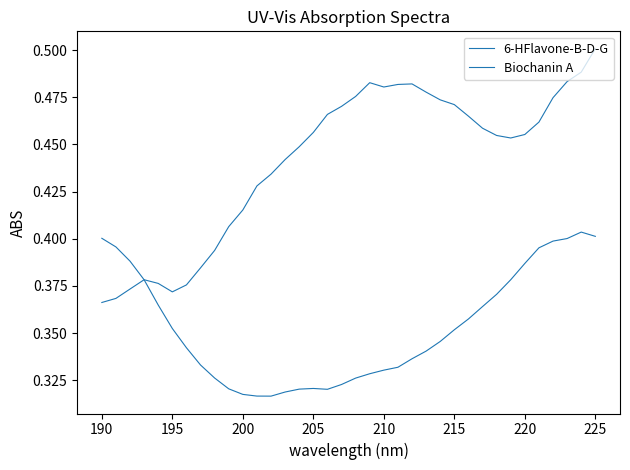

True or false: Biochanin A and 6-HFlavone-B-D-G intersect in this chart.

True